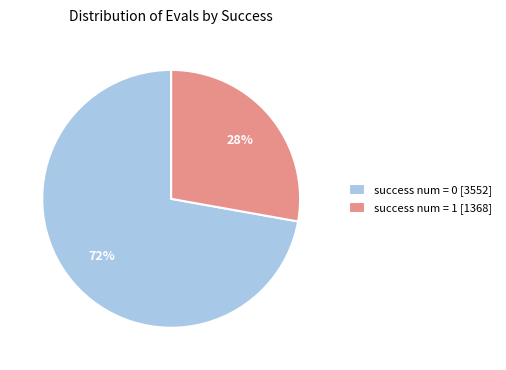

How many segments does this pie chart have?

2